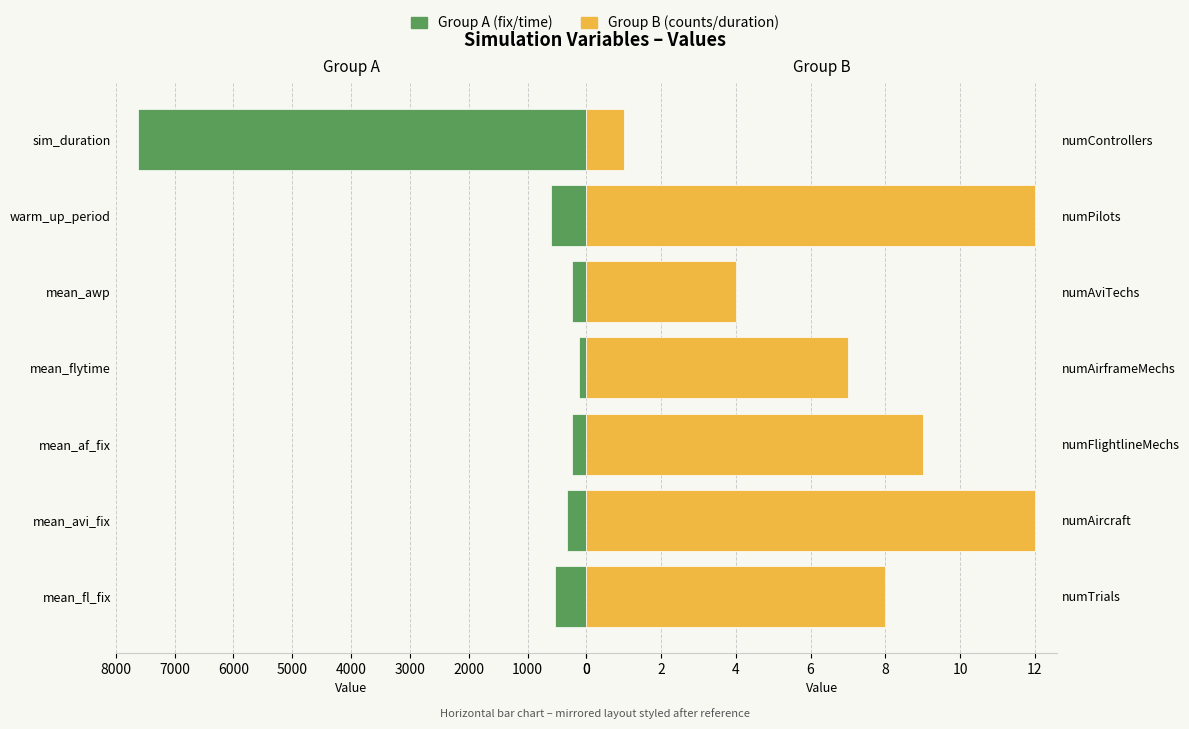

What is the total value across all series at 3000?

127